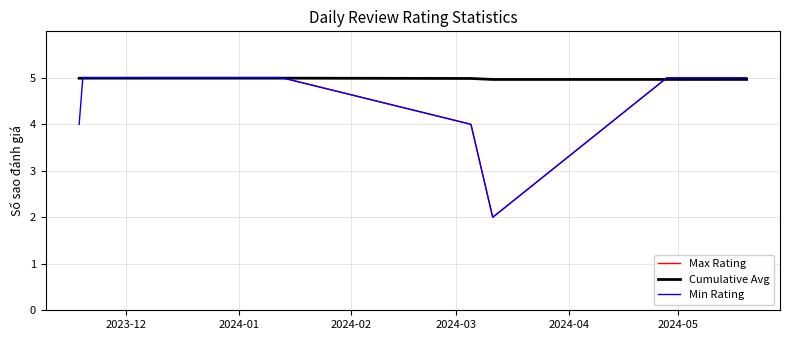

What is the highest value of the Min Rating series?

5.0